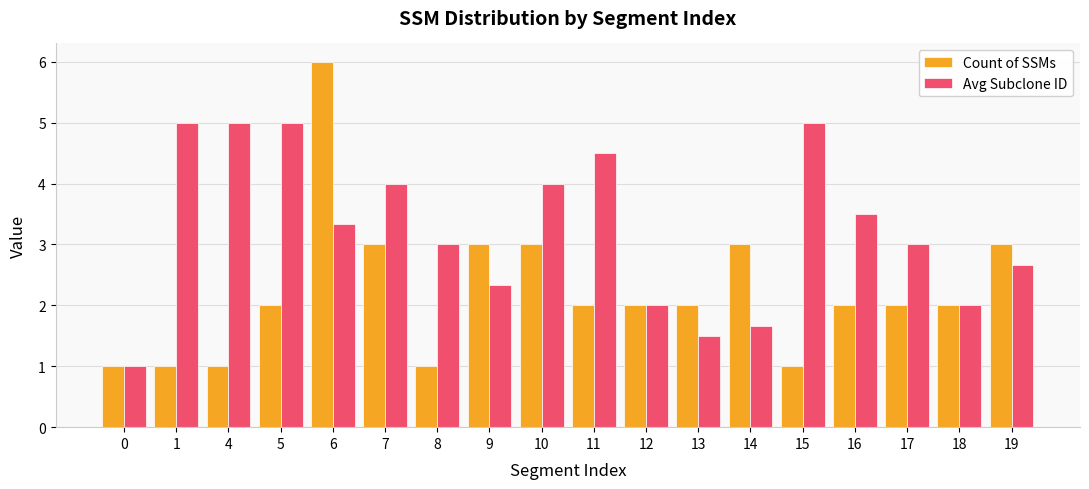

What is the value of the Count of SSMs bar at the 8th from the left?

3.0